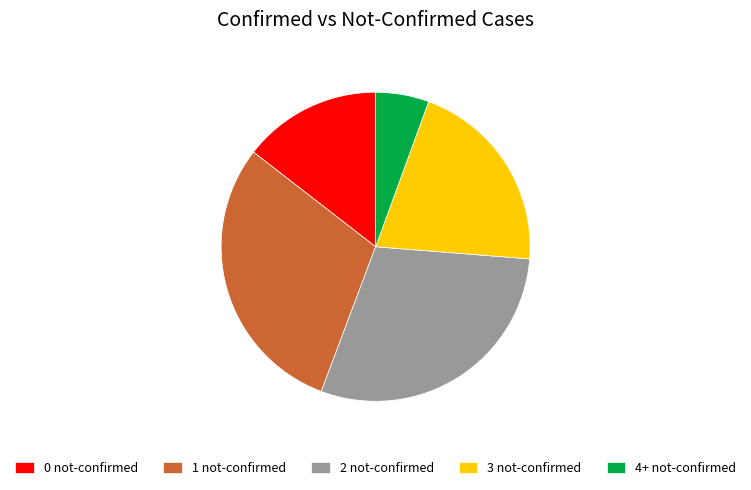

What is the ratio of the value at 2 not-confirmed to the value at 3 not-confirmed?

1.4